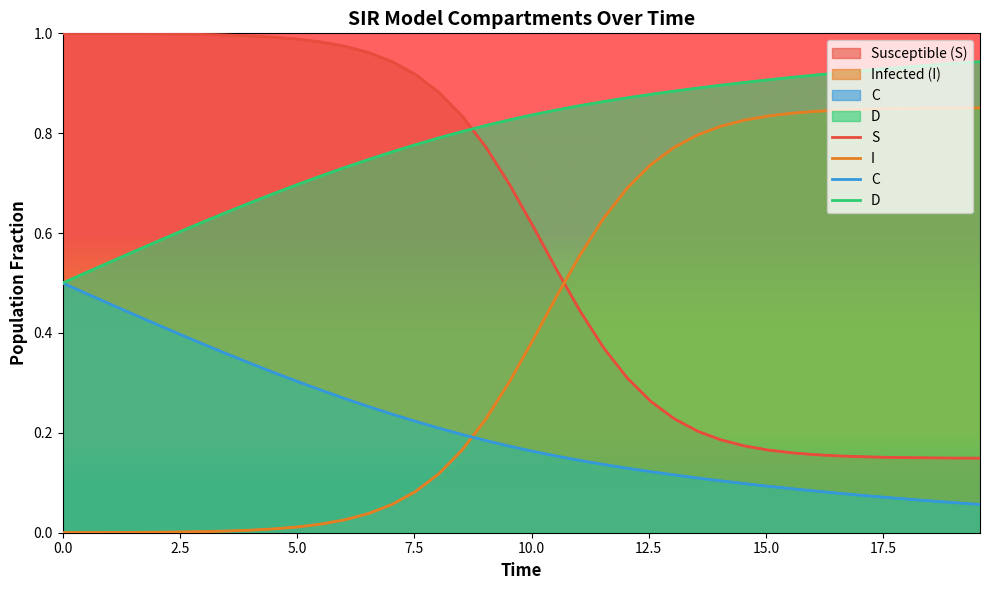

Is it true that S equals 0.0 at 2.5?

False